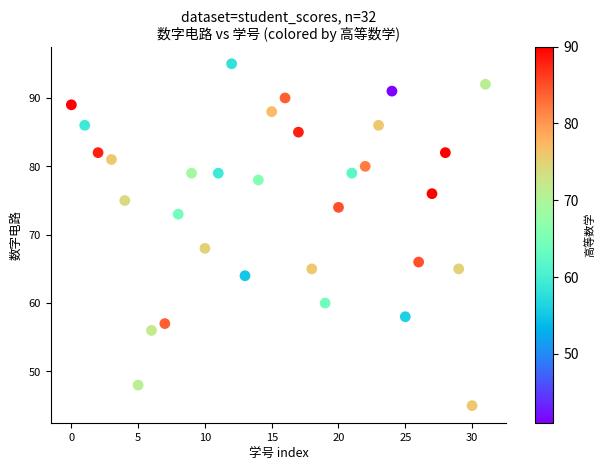

What is the range of Y values (max minus min)?

50